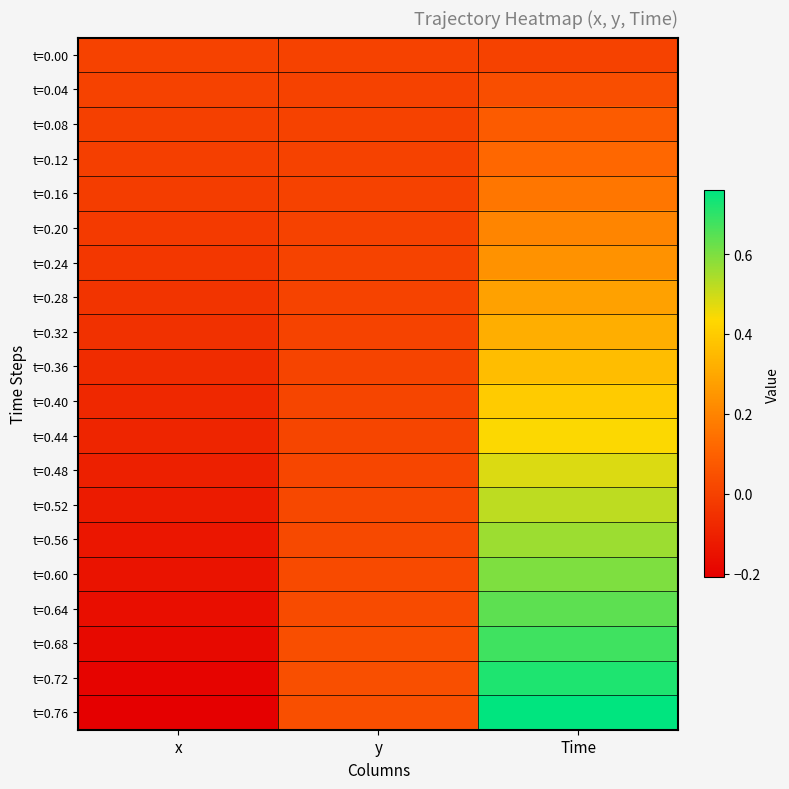

Reading left to right, extract all data points from this chart.

t=0.00: x=0.0	y=0.0	Time=0.0
t=0.04: x=0.0	y=0.0	Time=0.0
t=0.08: x=-0.0	y=0.0	Time=0.1
t=0.12: x=-0.0	y=0.0	Time=0.1
t=0.16: x=-0.0	y=0.0	Time=0.2
t=0.20: x=-0.0	y=0.0	Time=0.2
t=0.24: x=-0.0	y=0.0	Time=0.2
t=0.28: x=-0.0	y=0.0	Time=0.3
t=0.32: x=-0.1	y=0.0	Time=0.3
t=0.36: x=-0.1	y=0.0	Time=0.4
t=0.40: x=-0.1	y=0.0	Time=0.4
t=0.44: x=-0.1	y=0.0	Time=0.4
t=0.48: x=-0.1	y=0.0	Time=0.5
t=0.52: x=-0.1	y=0.0	Time=0.5
t=0.56: x=-0.1	y=0.0	Time=0.6
t=0.60: x=-0.1	y=0.0	Time=0.6
t=0.64: x=-0.2	y=0.0	Time=0.6
t=0.68: x=-0.2	y=0.0	Time=0.7
t=0.72: x=-0.2	y=0.0	Time=0.7
t=0.76: x=-0.2	y=0.0	Time=0.8